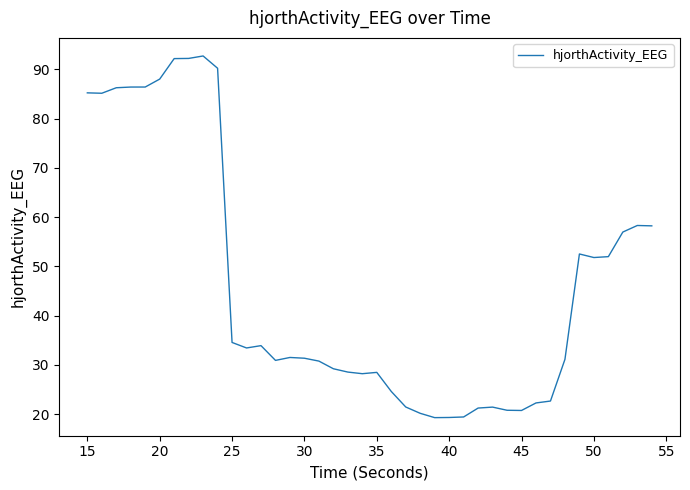

What is the maximum value shown in the chart?

92.7